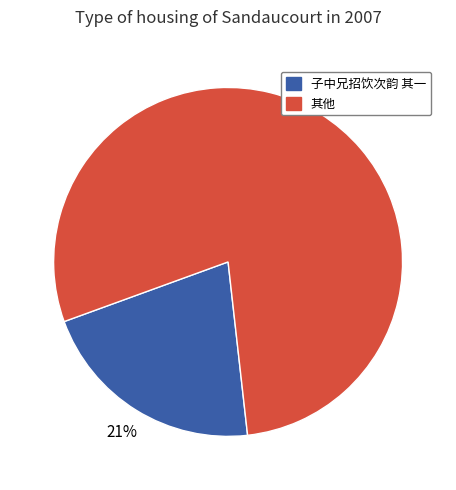

To the nearest percent, what is the difference between the largest and smallest slice percentages?

58%